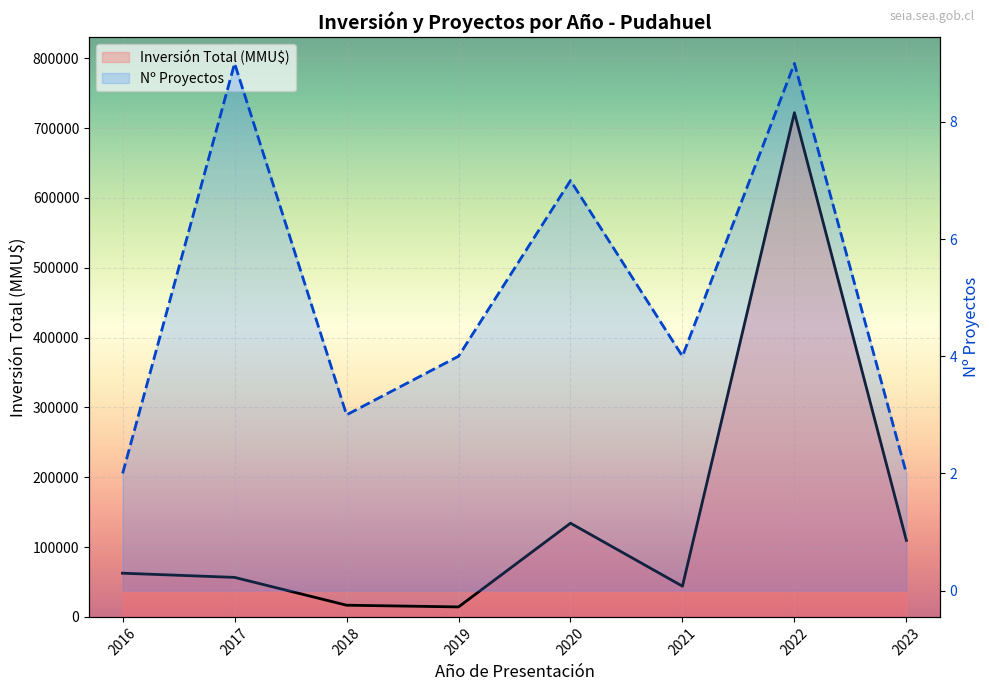

What is the lowest value of the Nº Proyectos series?

2